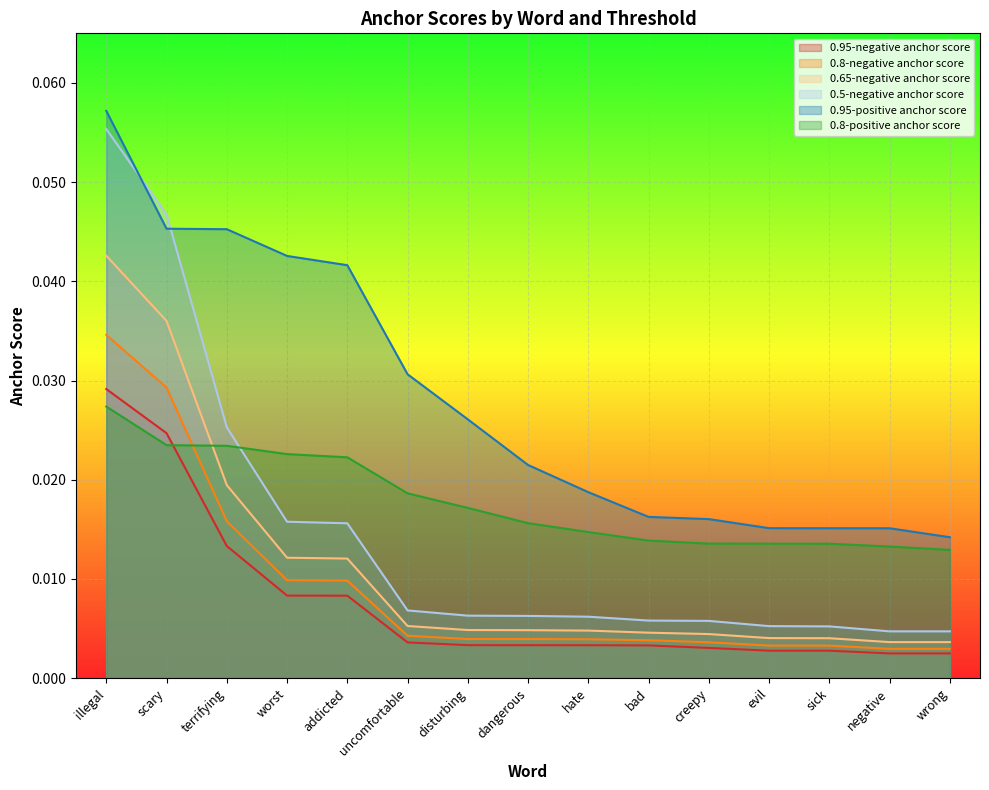

Which has a higher value, disturbing or terrifying?

terrifying